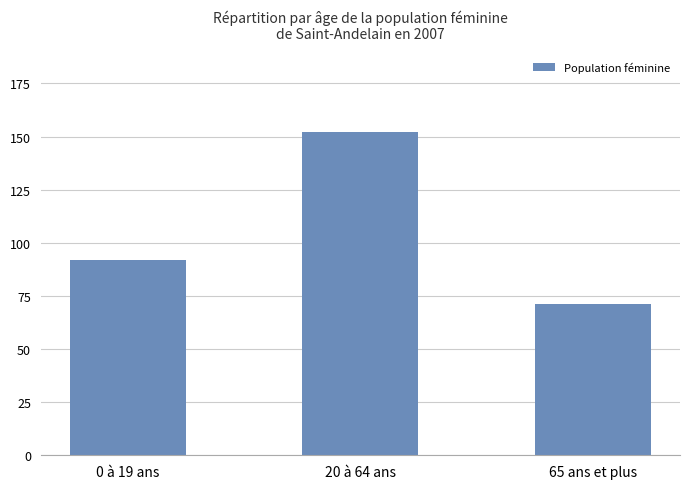

Reading left to right, list all the values displayed in this chart.

92	152	71